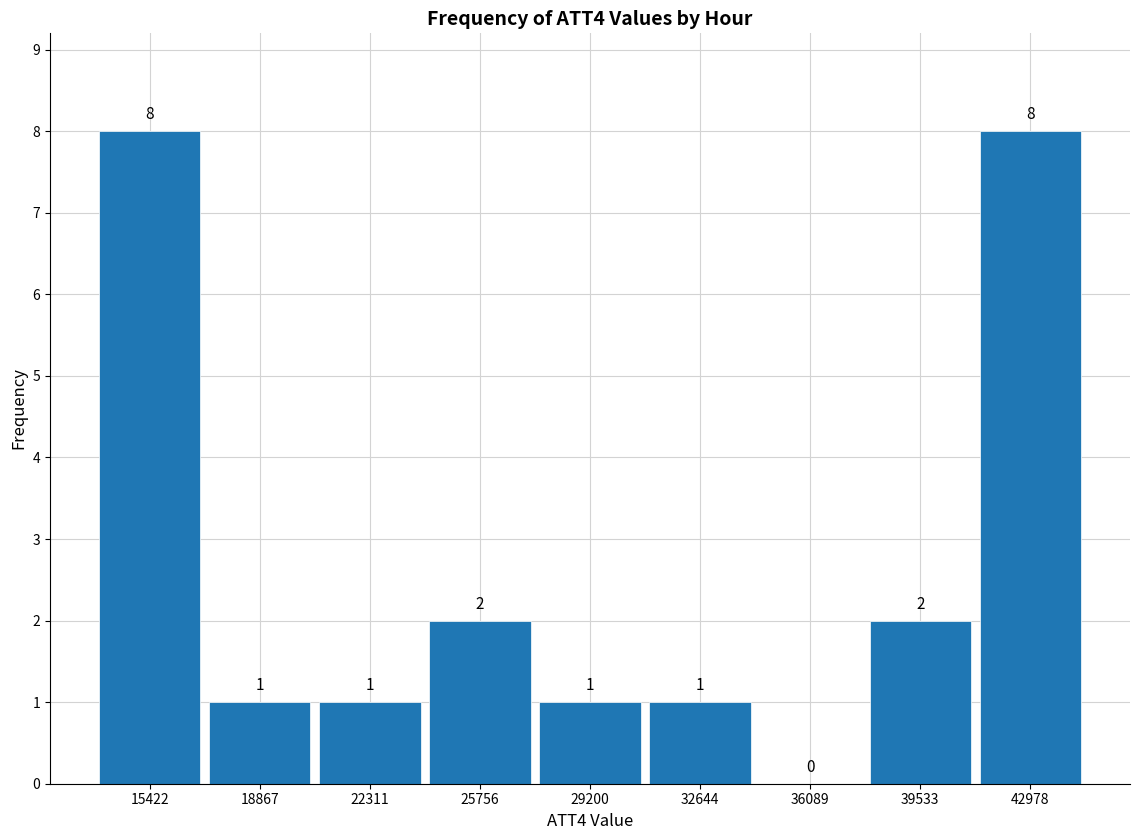

Reading left to right, list every bar in this chart as the range it spans on the x-axis followed by its height. The bar edges are not printed on the chart, so give them approximately, as read against the axis.

13500 to 17000: 8
17000 to 20500: 1
20500 to 24000: 1
24000 to 27500: 2
27500 to 31000: 1
31000 to 34500: 1
34500 to 38000: 0
38000 to 41500: 2
41500 to 44500: 8